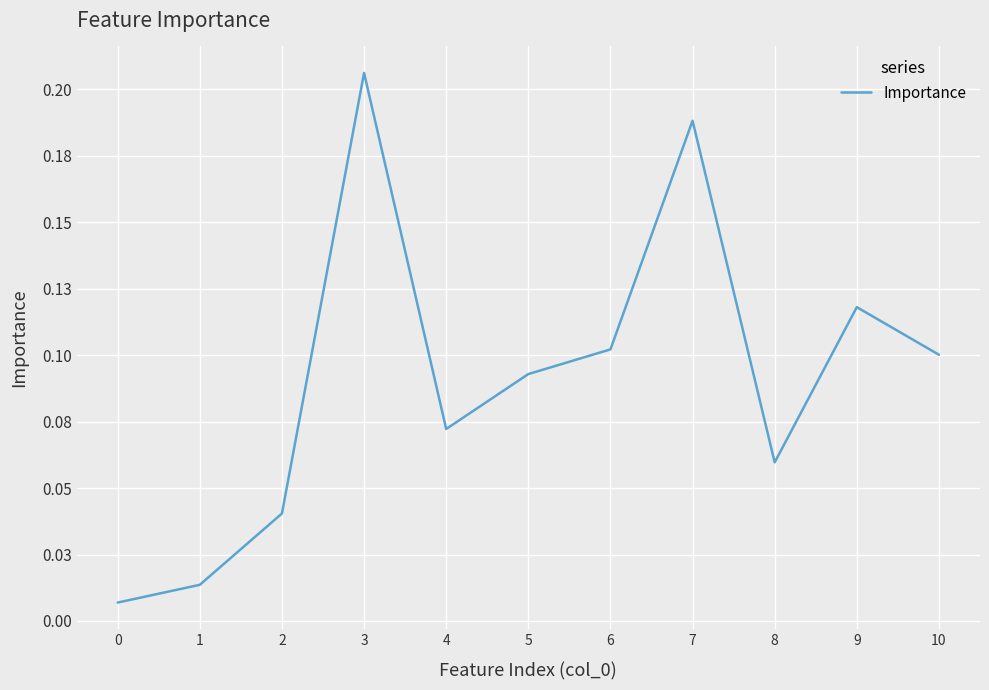

Is this an area chart (filled region under the line)?

No